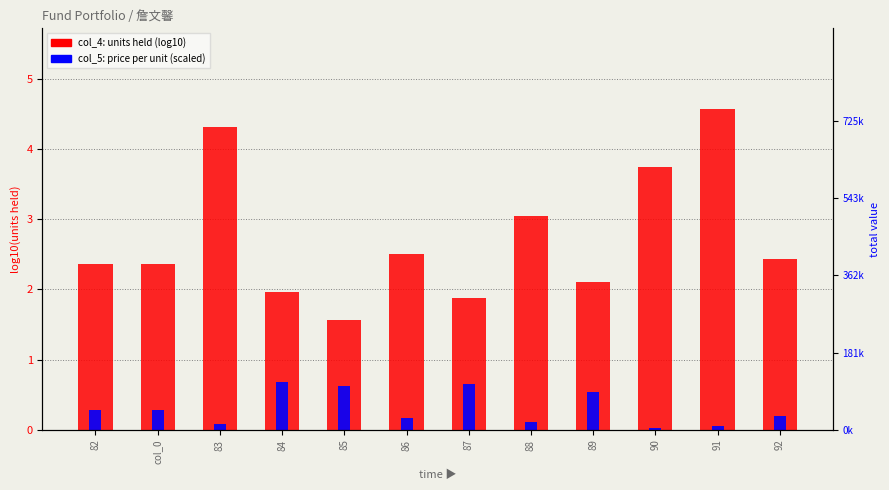

Which category has the lowest value across all series?

90